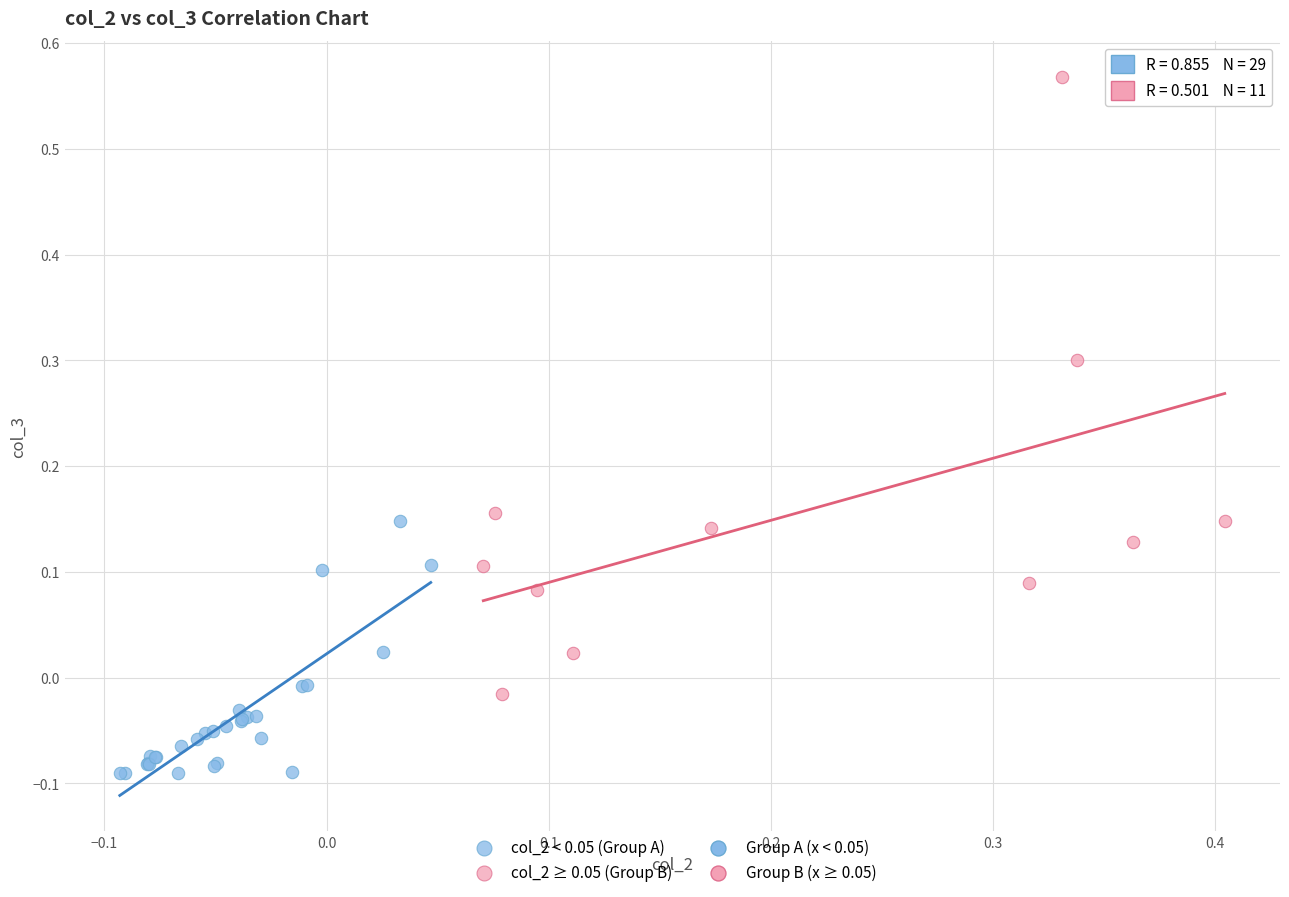

Which series reaches the maximum Y coordinate?

col_2 ≥ 0.05 (Group B)